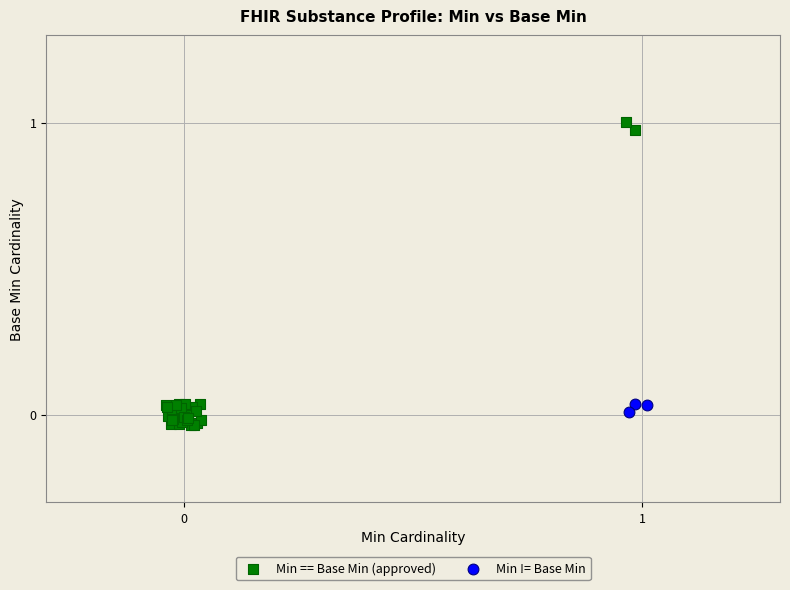

Which series has the largest Y range (max minus min)?

Min == Base Min (approved)